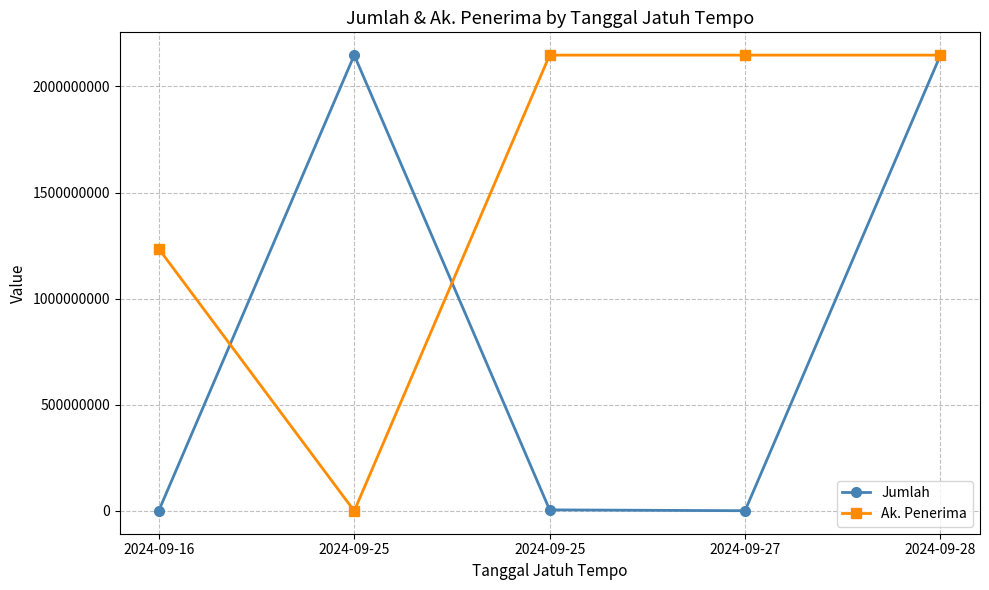

True or false: Jumlah has more than 0 points higher than both neighbors.

True